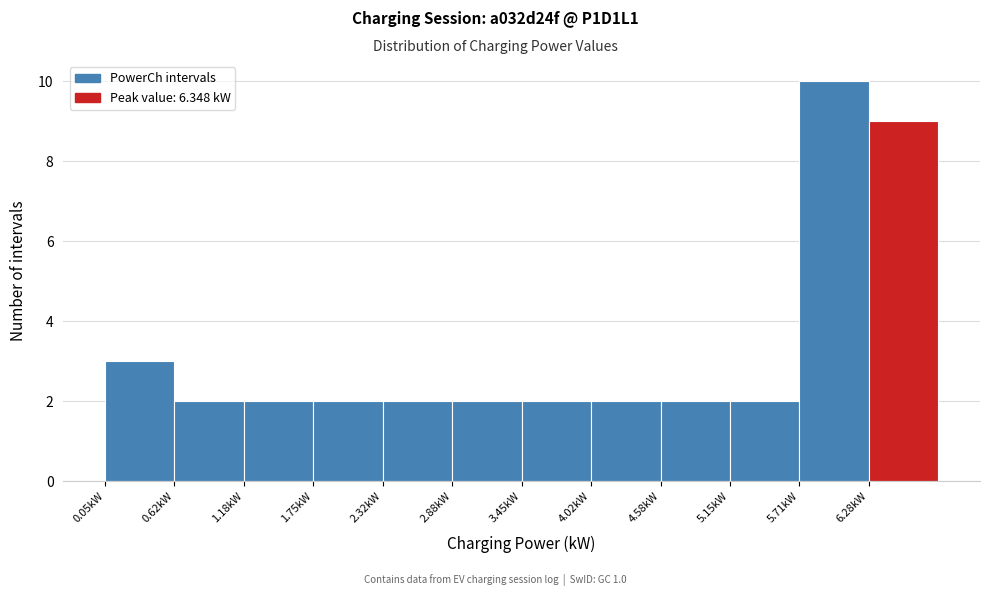

Reading left to right, list every bar in this chart as the range it spans on the x-axis followed by its height. Neither the bar edges nor the heights are printed on the chart, so give them approximately, as read against the axes.

0.1 to 0.6: 3
0.6 to 1.2: 2
1.2 to 1.7: 2
1.7 to 2.3: 2
2.3 to 2.9: 2
2.9 to 3.4: 2
3.4 to 4.0: 2
4.0 to 4.6: 2
4.6 to 5.1: 2
5.1 to 5.7: 2
5.7 to 6.3: 10
6.3 to 6.8: 9